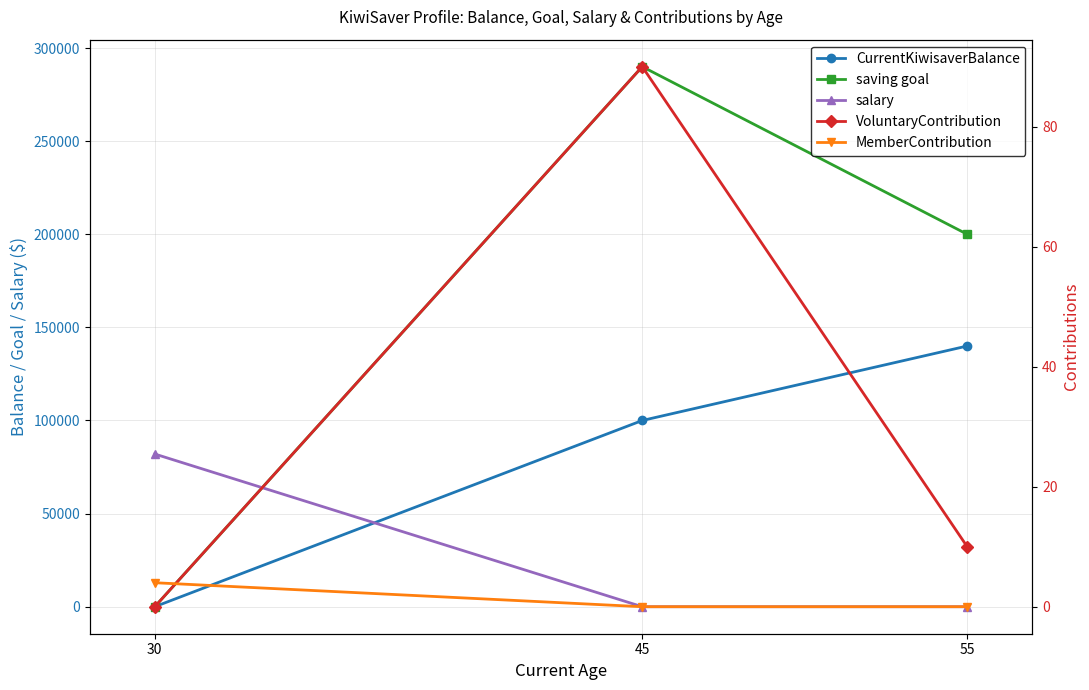

List the series in order of their peak value, highest first.

saving goal, CurrentKiwisaverBalance, salary, VoluntaryContribution, MemberContribution